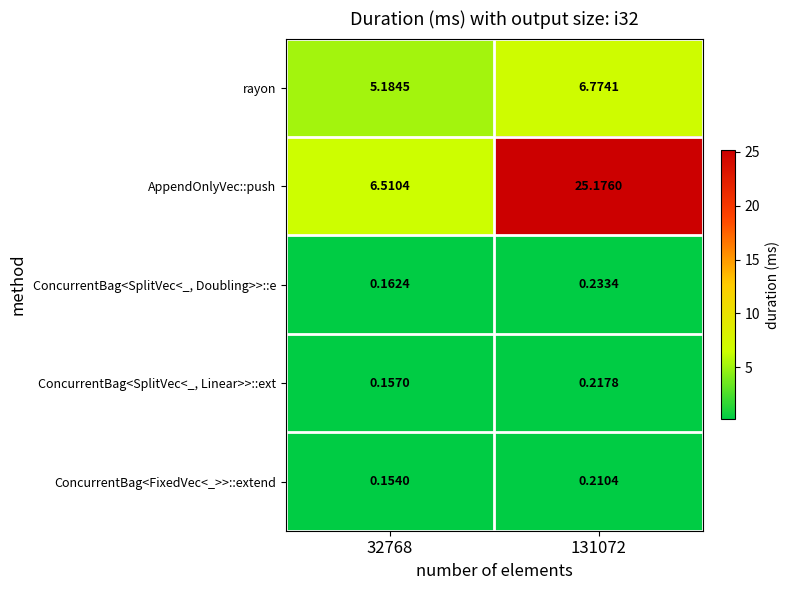

Which series changed the most between 32768 and 131072?

AppendOnlyVec::push